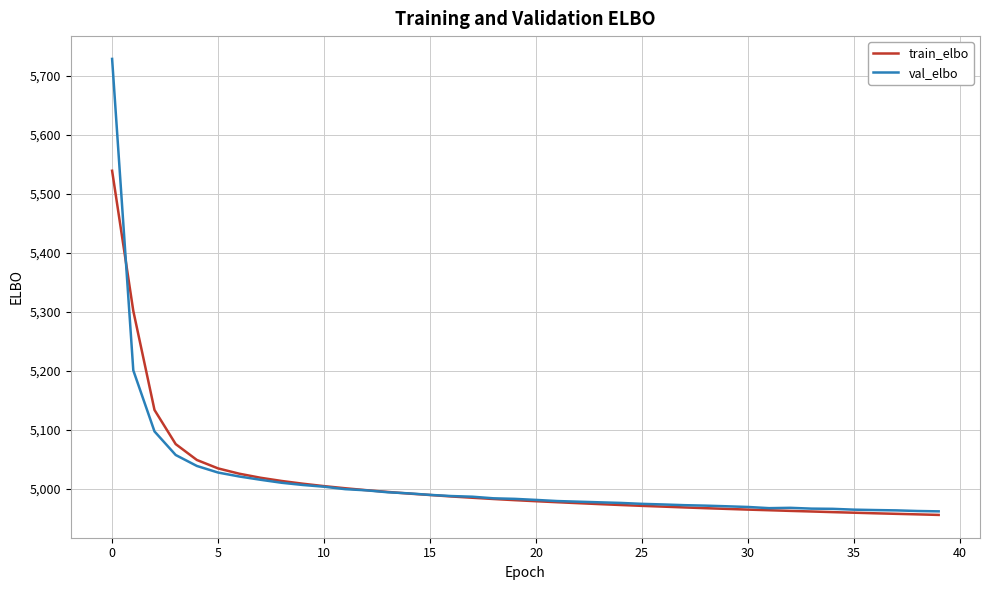

Rank the series by their maximum value, from lowest to highest.

train_elbo, val_elbo